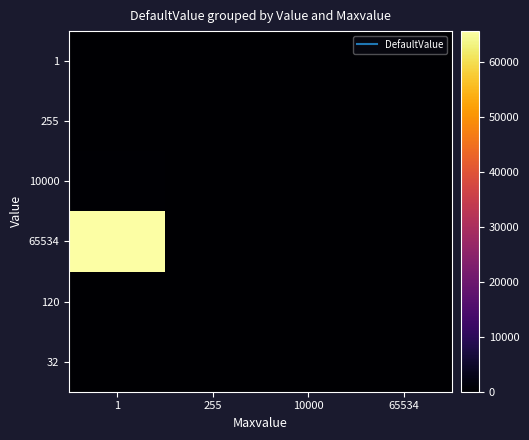

Which series has the largest total across all categories?

65534